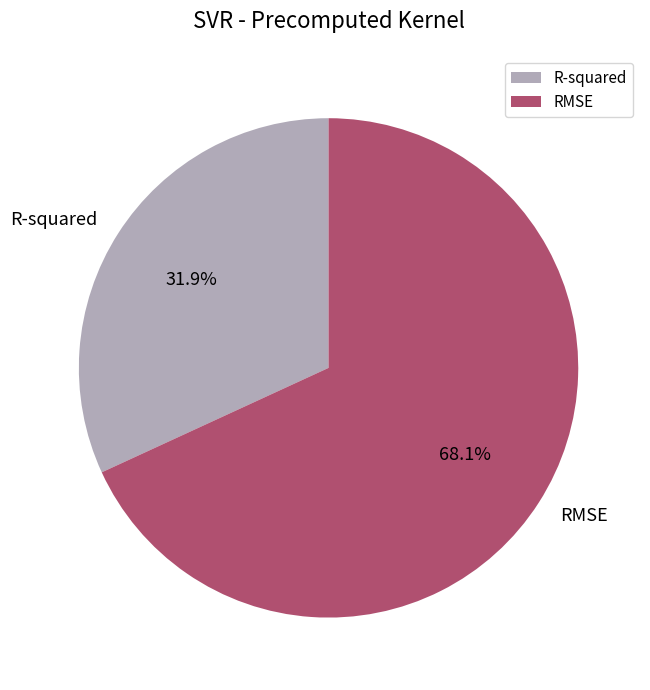

Which category has the biggest portion of the pie?

RMSE